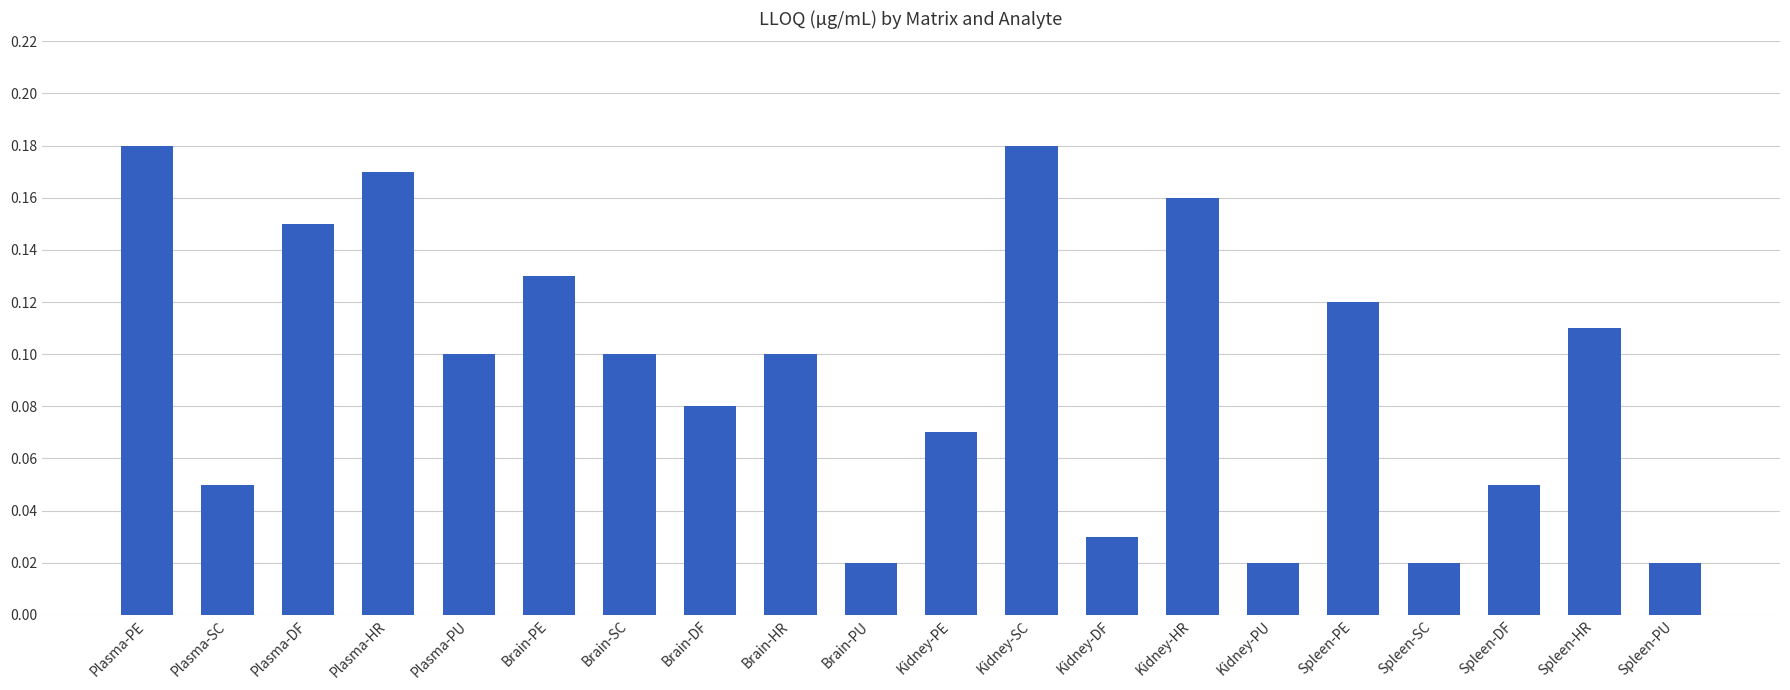

Between Spleen-PU and Plasma-PU, which is larger?

Plasma-PU